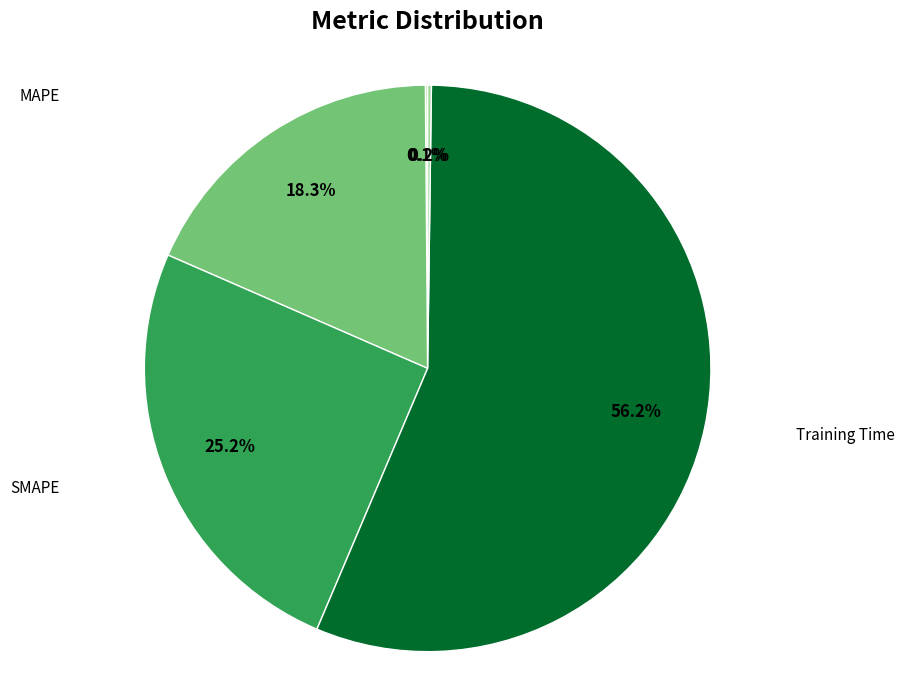

Does any single category account for the majority?

Yes